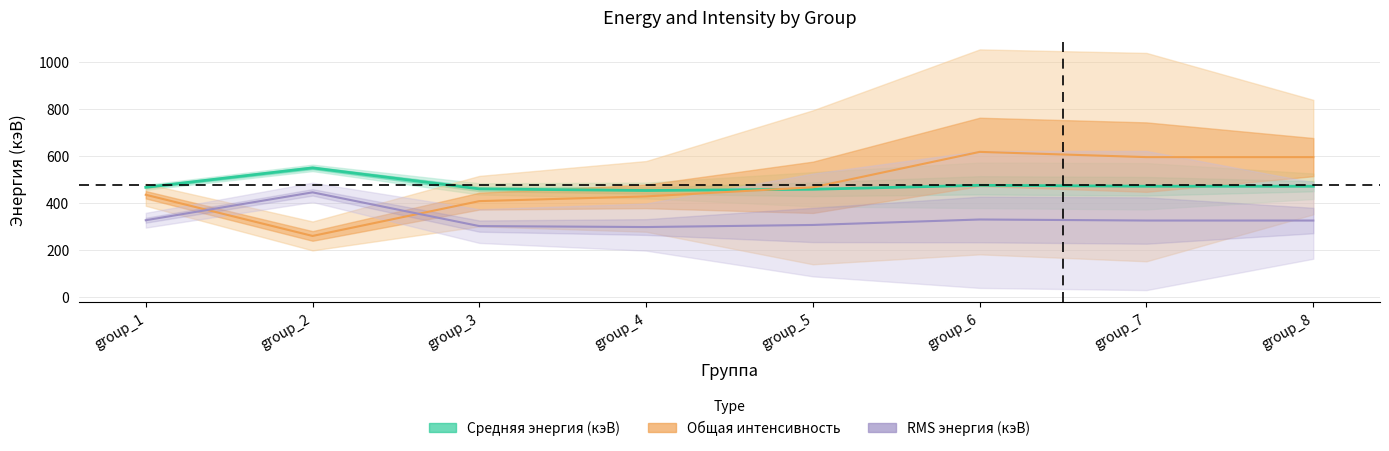

True or false: Общая интенсивность has more than 1 points higher than both neighbors.

False